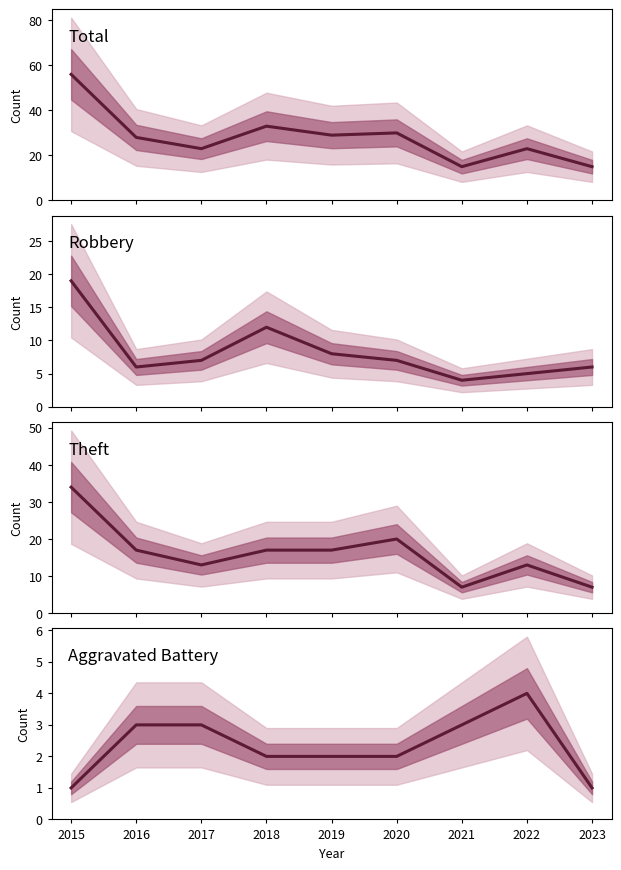

What is the difference between the second highest and second lowest values in the Theft series?

13